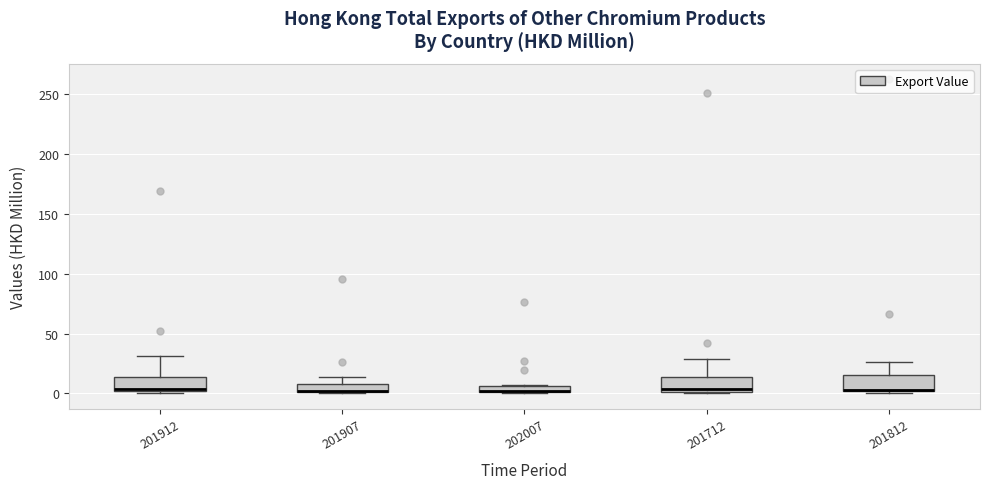

Where does the upper whisker of the box at x = 201812 end on the y-axis? The values are not printed on the chart, so give them approximately, as read against the axis.

25